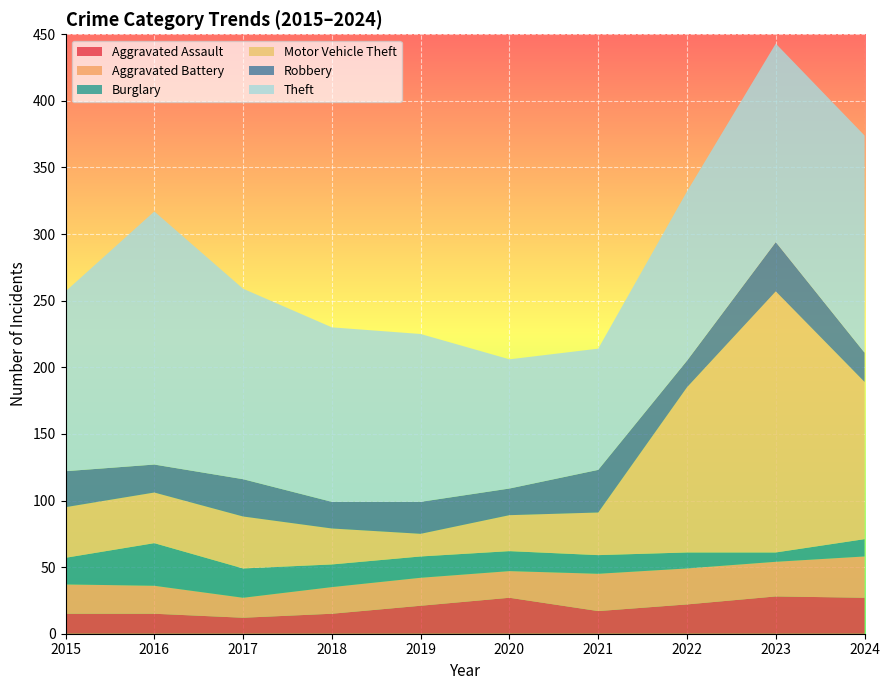

Reading right to left, transcribe all the data shown in this chart.

Aggravated Assault: 2024=27	2023=28	2022=22	2021=17	2020=27	2019=21	2018=15	2017=12	2016=15	2015=15
Aggravated Battery: 2024=31	2023=26	2022=27	2021=28	2020=20	2019=21	2018=20	2017=15	2016=21	2015=22
Burglary: 2024=13	2023=7	2022=12	2021=14	2020=15	2019=16	2018=17	2017=22	2016=32	2015=20
Motor Vehicle Theft: 2024=118	2023=196	2022=124	2021=32	2020=27	2019=17	2018=27	2017=39	2016=38	2015=38
Robbery: 2024=22	2023=37	2022=20	2021=32	2020=20	2019=24	2018=20	2017=28	2016=21	2015=27
Theft: 2024=163	2023=149	2022=127	2021=91	2020=97	2019=126	2018=131	2017=143	2016=190	2015=135